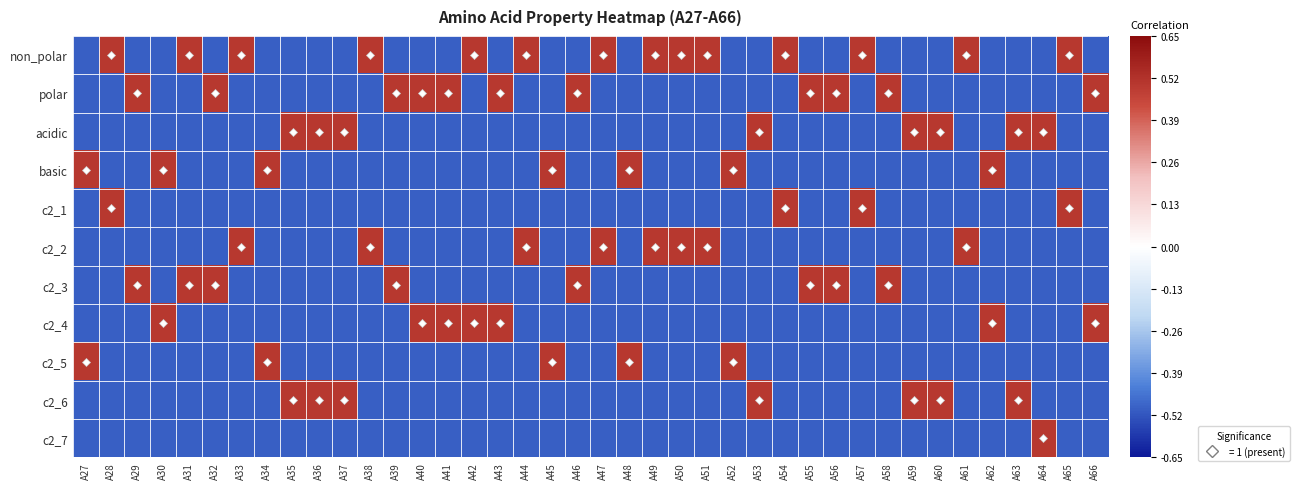

What is the greatest value displayed?

0.5